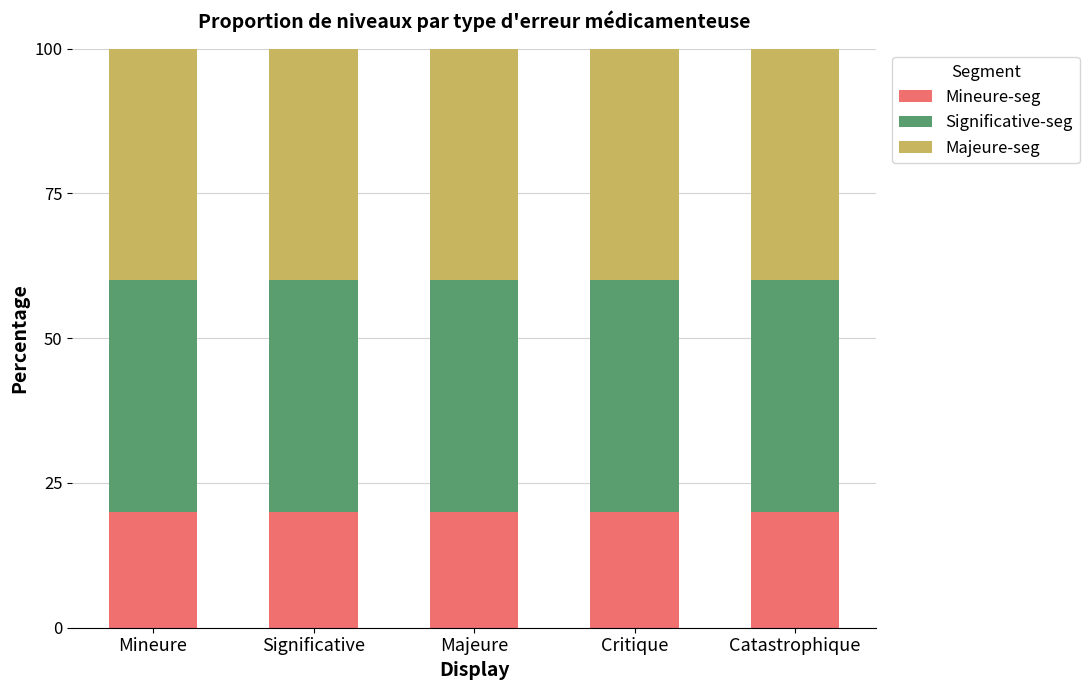

What is the minimum value for Mineure-seg?

20